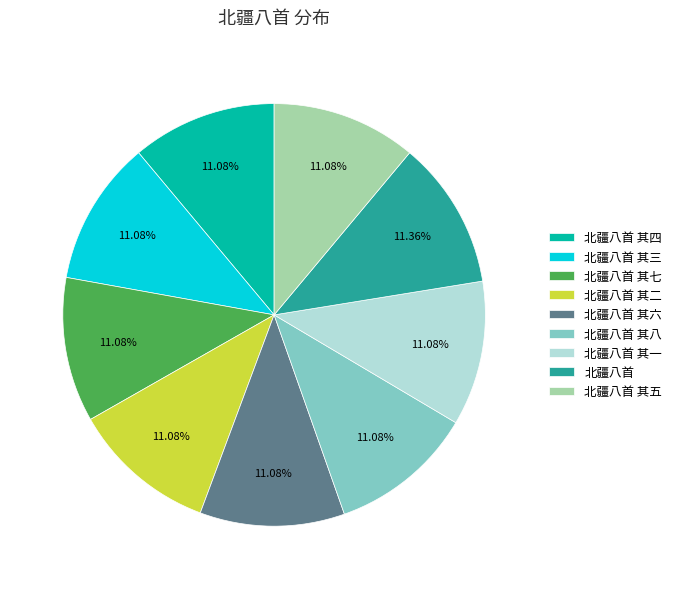

Is the sum of 北疆八首 其五 and 北疆八首 其二 greater than half?

No